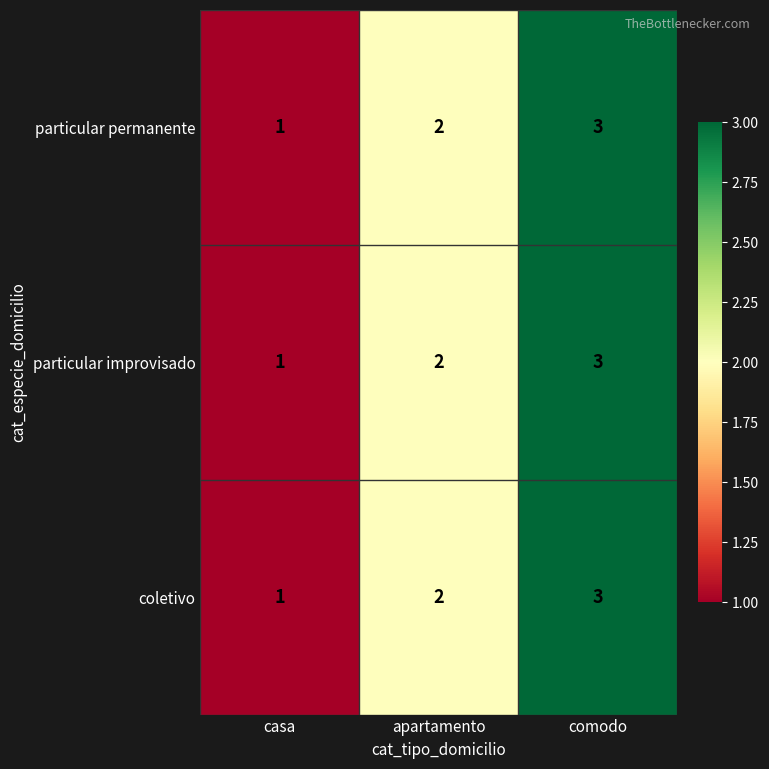

The value of particular permanente at apartamento is 0. True or false?

False